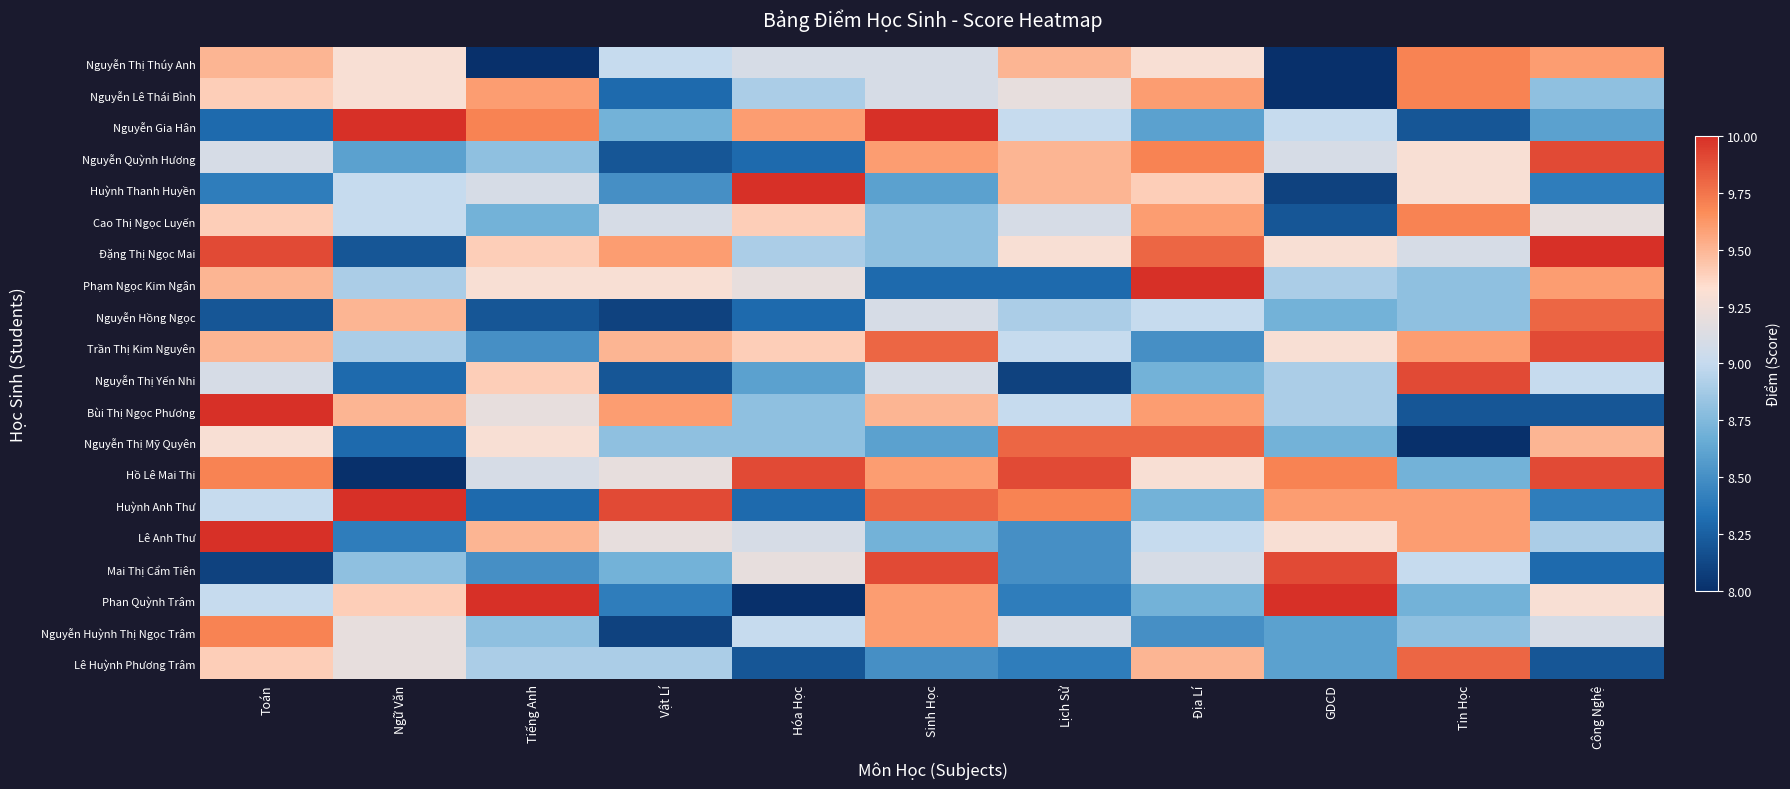

Which series has the largest total across all categories?

Hồ Lê Mai Thi